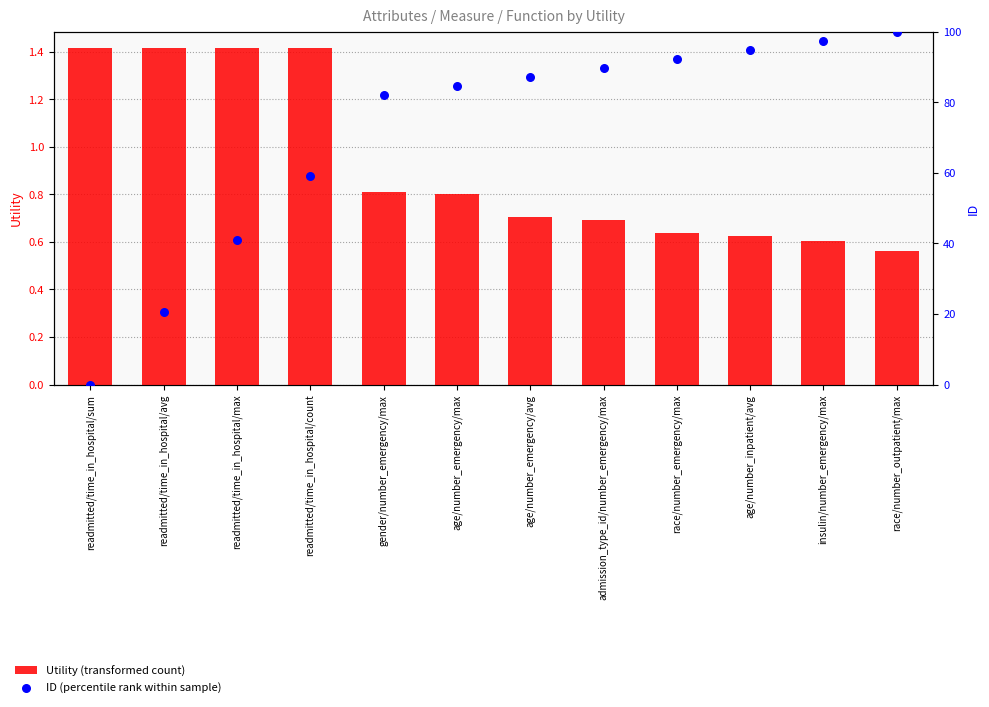

At which category is the sum across all series the highest?

race/number_outpatient/max